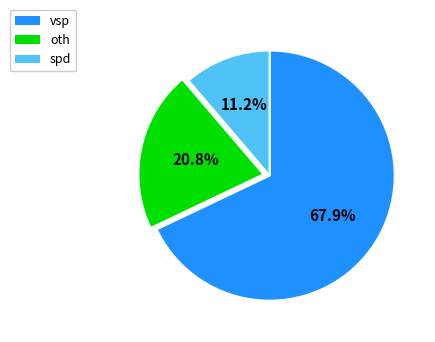

What percentage is NOT represented by oth?

79.2%